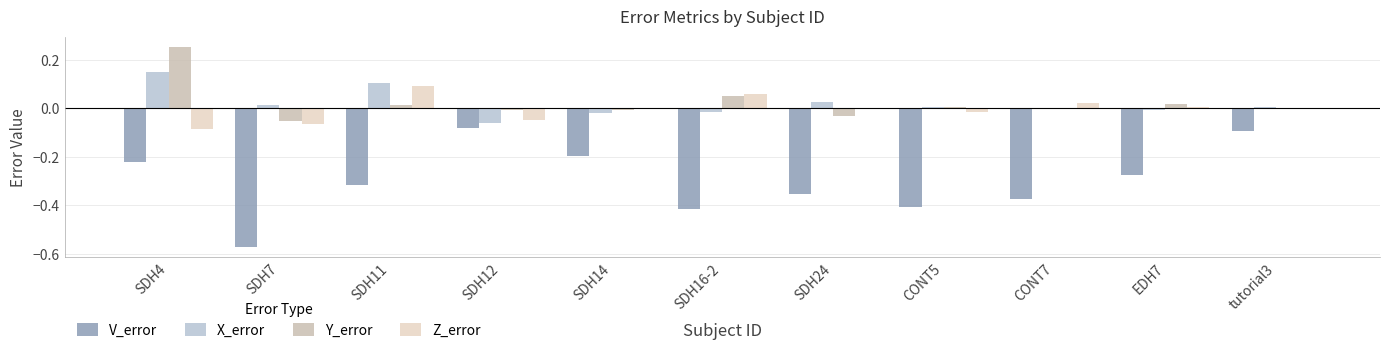

Reading left to right, what are all the values shown in this chart?

V_error: -0.2	-0.6	-0.3	-0.1	-0.2	-0.4	-0.4	-0.4	-0.4	-0.3	-0.1
X_error: 0.1	0.0	0.1	-0.1	-0.0	-0.0	0.0	0.0	-0.0	-0.0	0.0
Y_error: 0.3	-0.1	0.0	-0.0	-0.0	0.1	-0.0	0.0	0.0	0.0	0.0
Z_error: -0.1	-0.1	0.1	-0.0	-0.0	0.1	-0.0	-0.0	0.0	0.0	-0.0